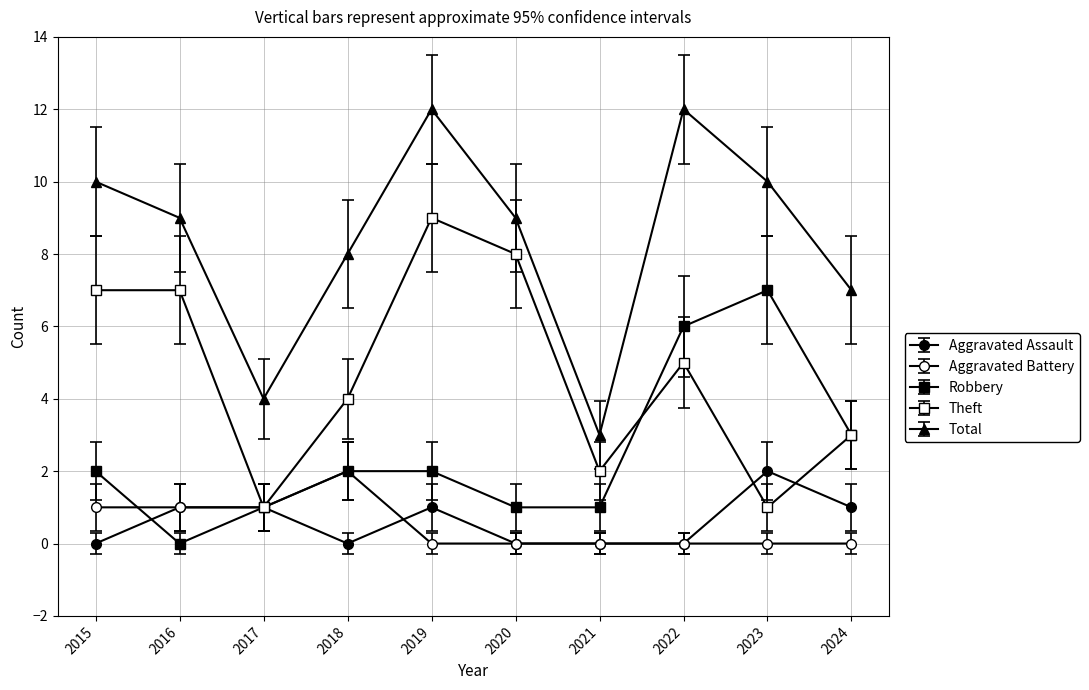

How many distinct data groups are displayed?

5